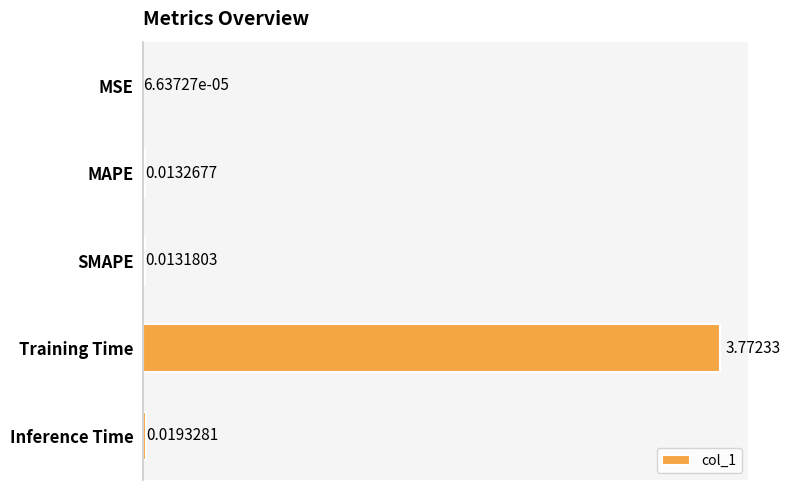

What is the change in value from SMAPE to Training Time?

+3.8